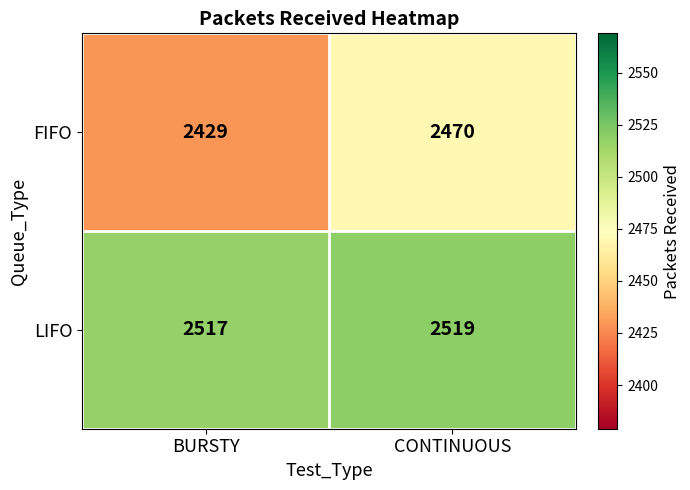

Which series has the widest spread of values?

FIFO